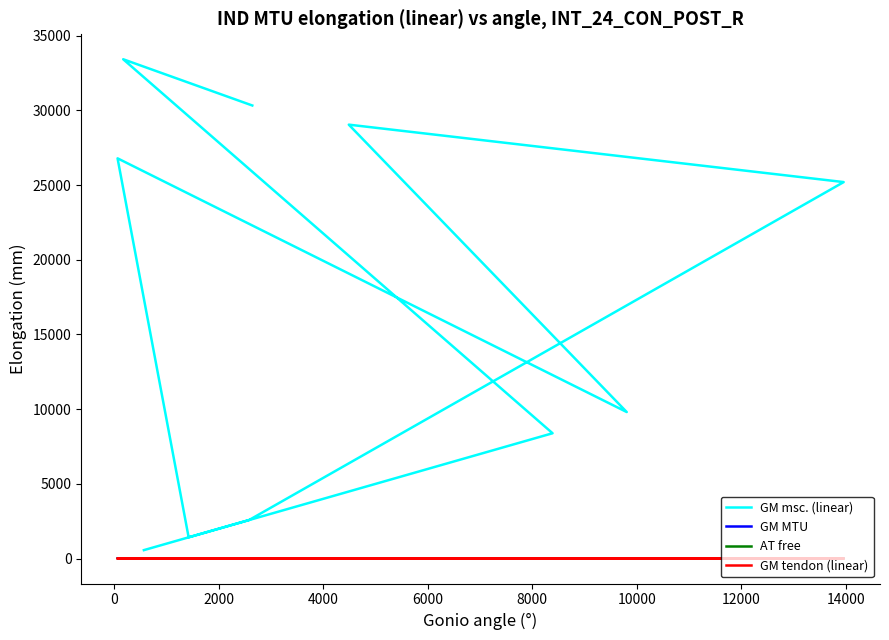

At 14000, list the series in order from smallest to largest.

GM tendon (linear), AT free, GM MTU, GM msc. (linear)